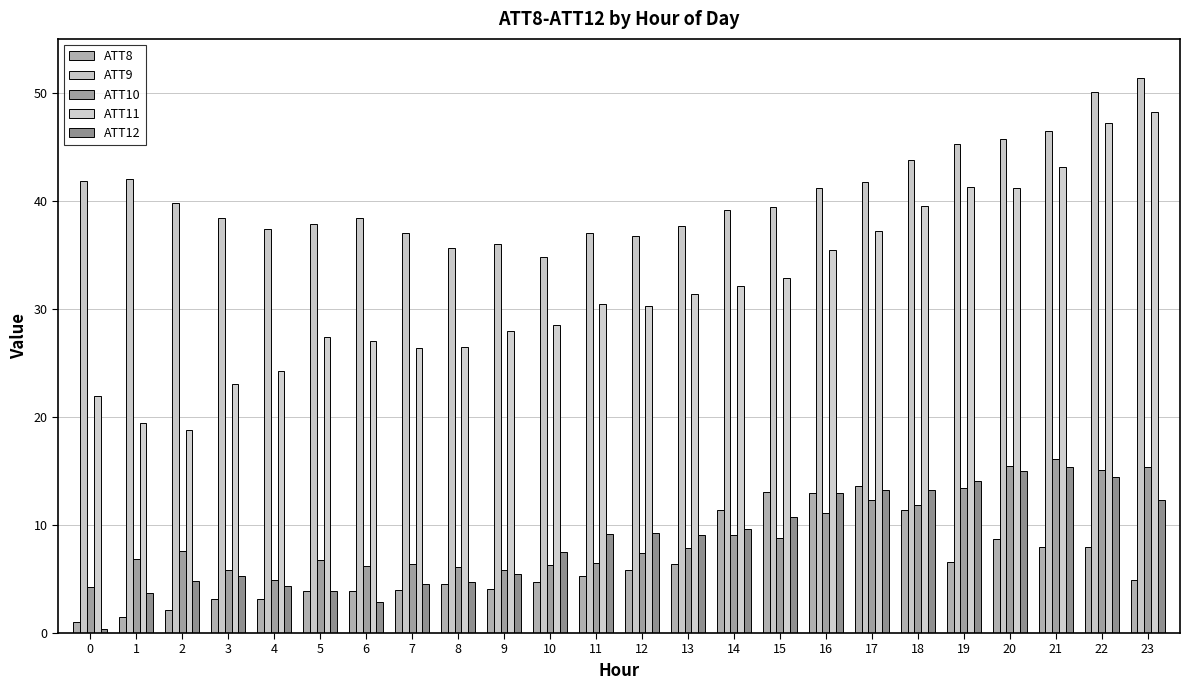

List the labels in order of ATT12 value, smallest first.

0, 6, 1, 5, 4, 7, 8, 2, 3, 9, 10, 13, 11, 12, 14, 15, 23, 16, 17, 18, 19, 22, 20, 21